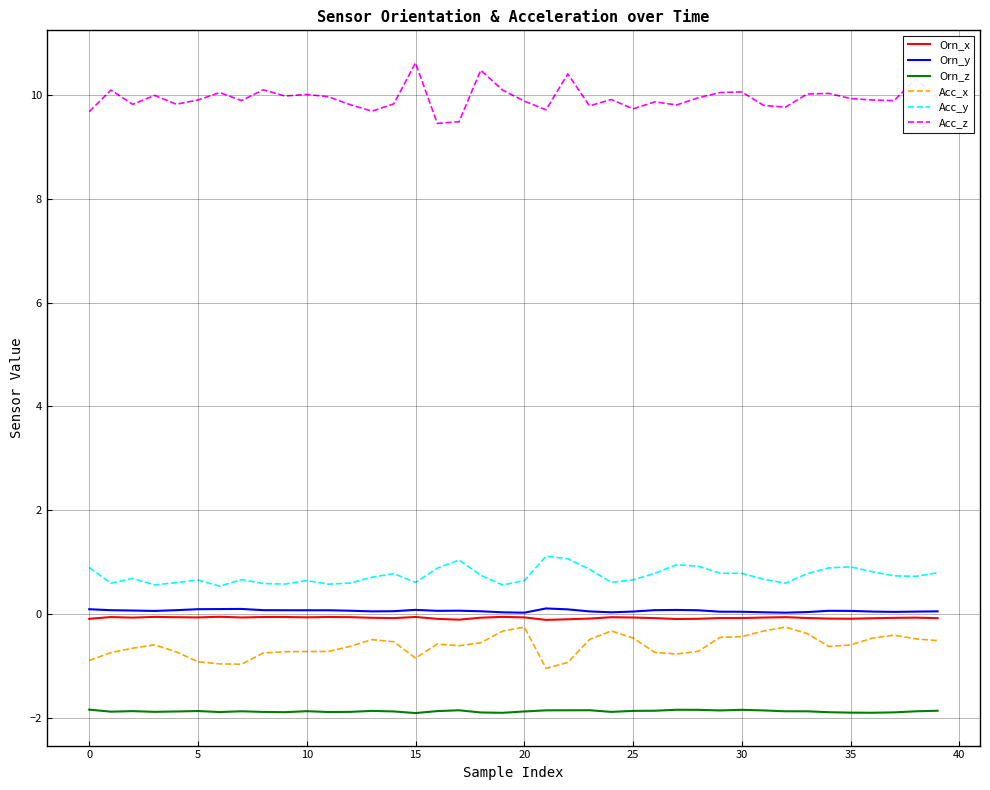

Which series has the largest total across all categories?

Acc_z